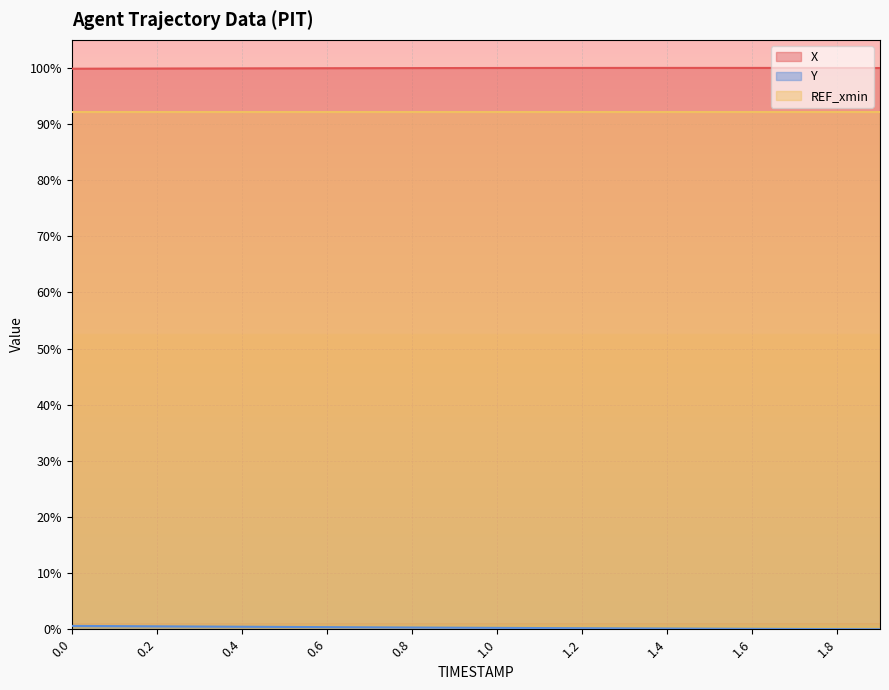

What is the spread (max minus min) of values at 0.4?

99.5